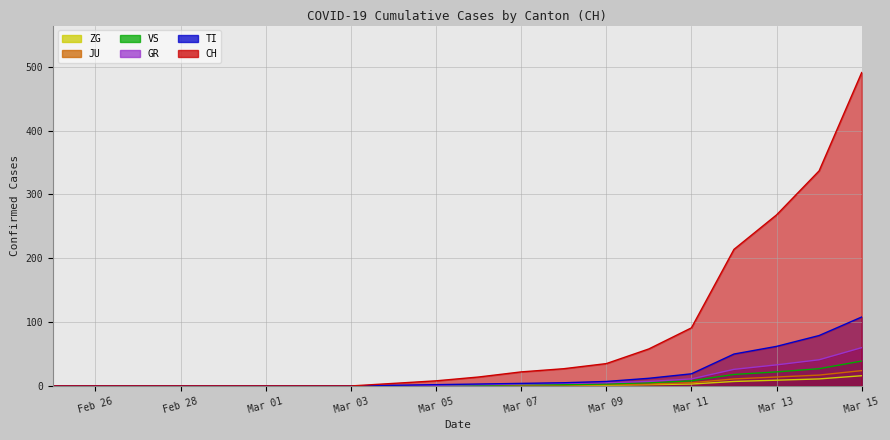

List the series in order of their peak value, lowest first.

ZG, JU, VS, GR, TI, CH